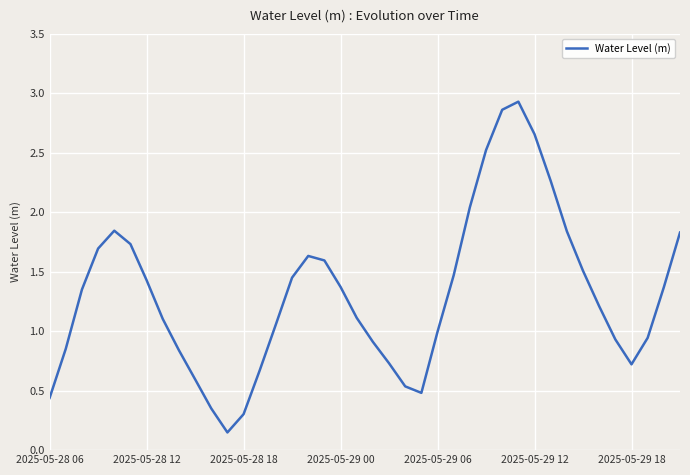

What is the maximum value shown in the chart?

2.9